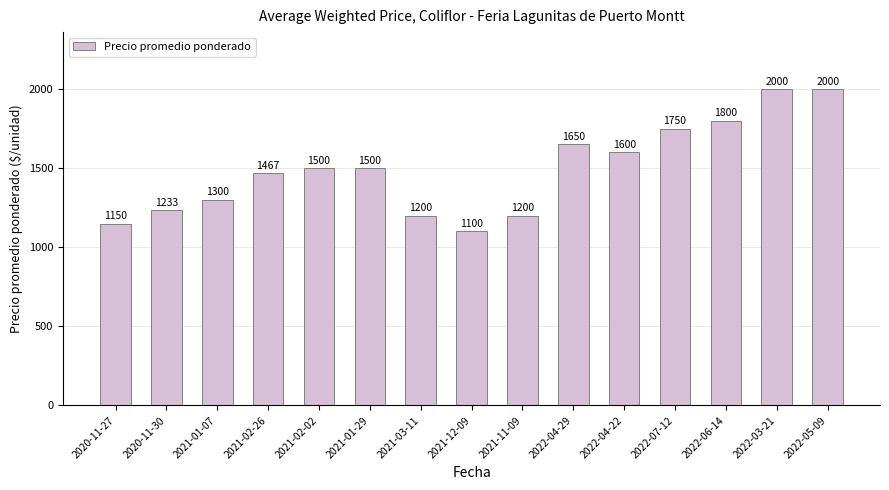

What is the sum of all values?

22450.3